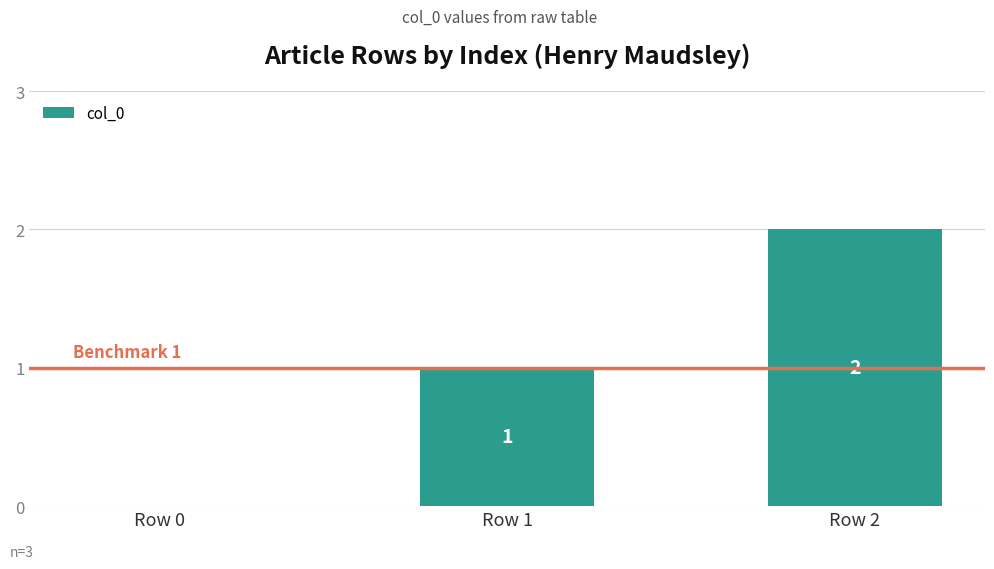

What is the sum of the values at Row 1 and Row 0?

1